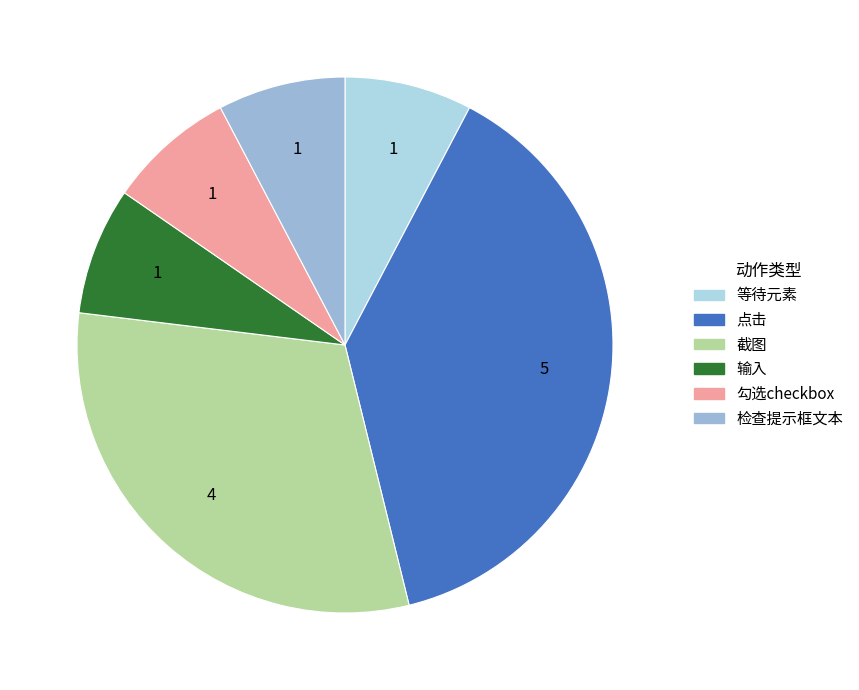

How many segments does this pie chart have?

6